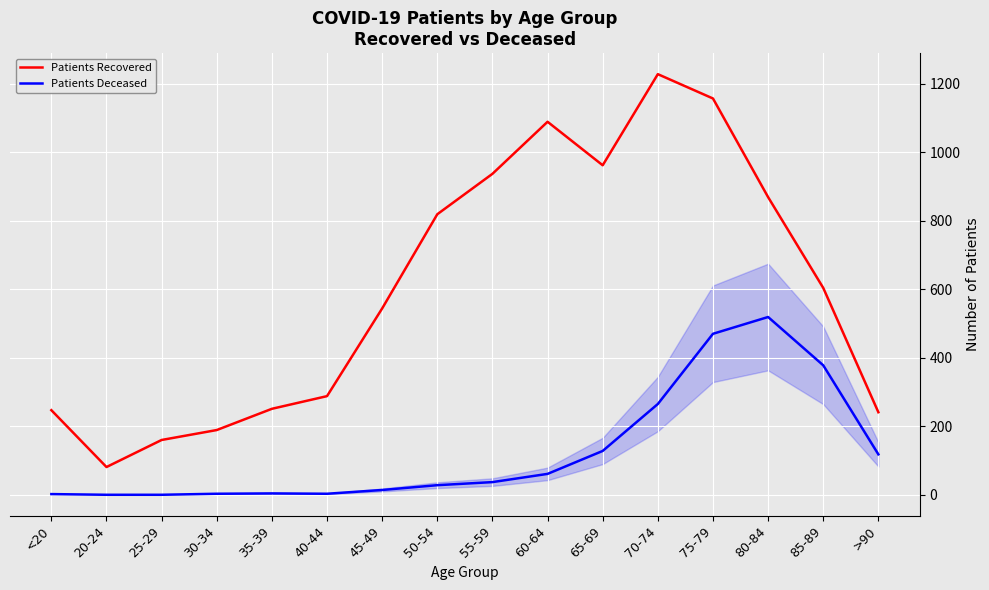

Rank the series by their maximum value, from lowest to highest.

Patients Deceased, Patients Recovered